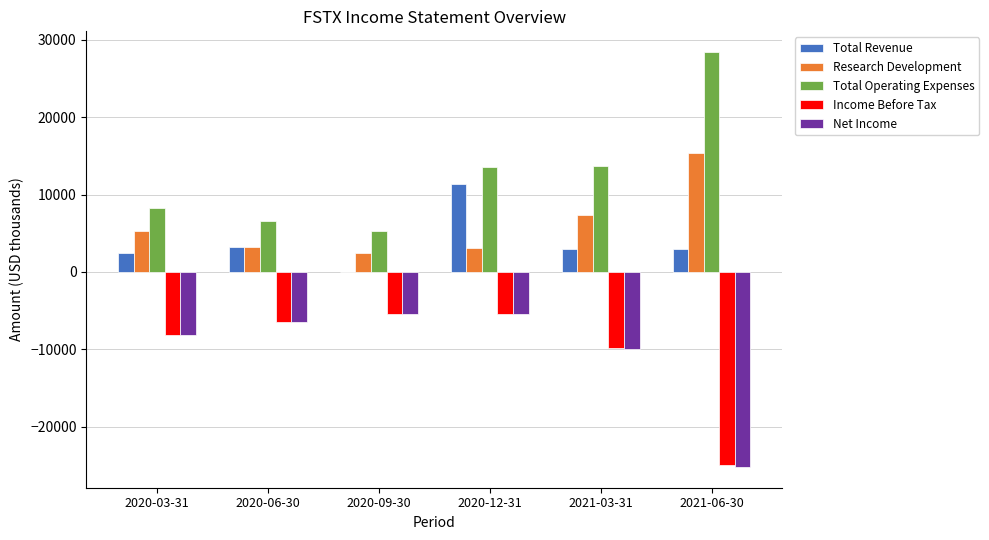

The value of Total Revenue at 2020-06-30 is 5152. True or false?

False